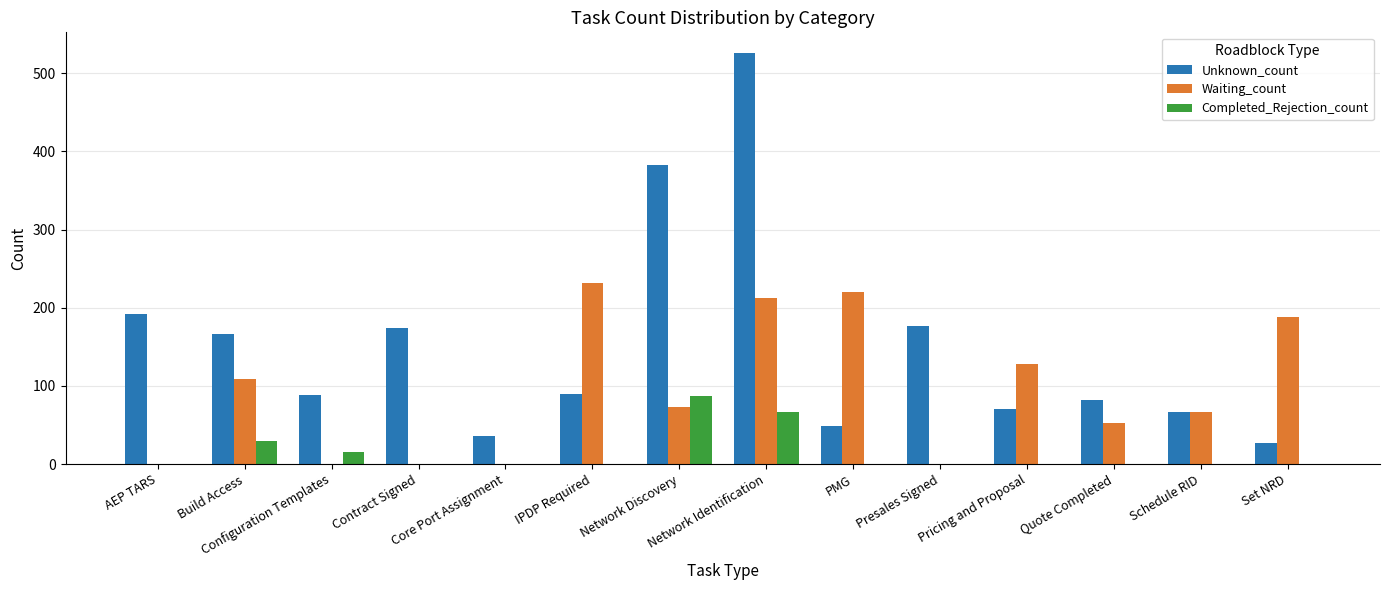

What is the sum of all Completed_Rejection_count values?

200